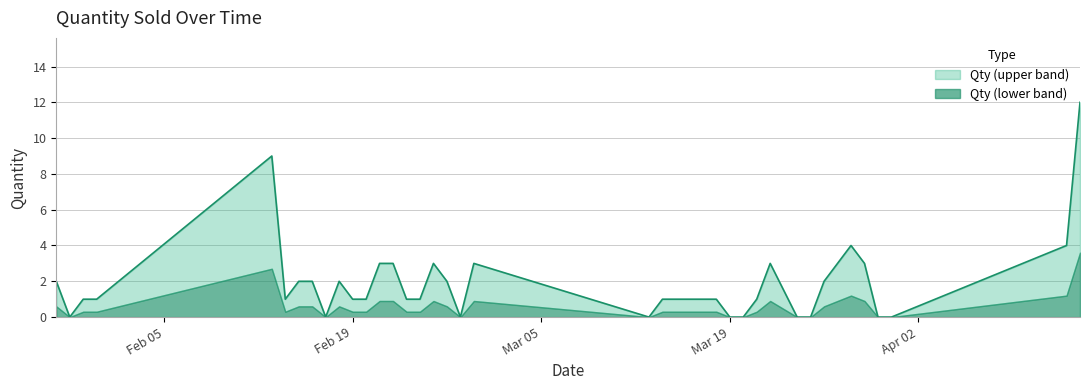

What is the sum of the values at 25/03/2018 and 16/03/2018?

1